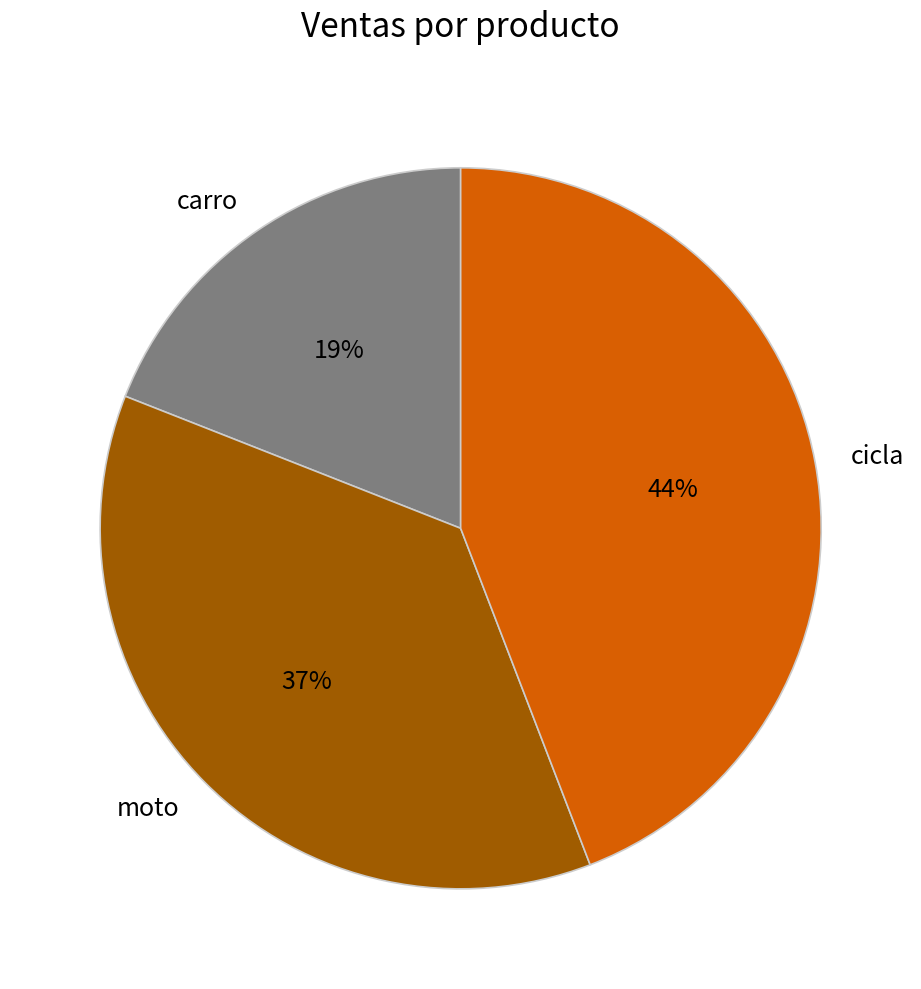

Does any single category account for the majority?

No